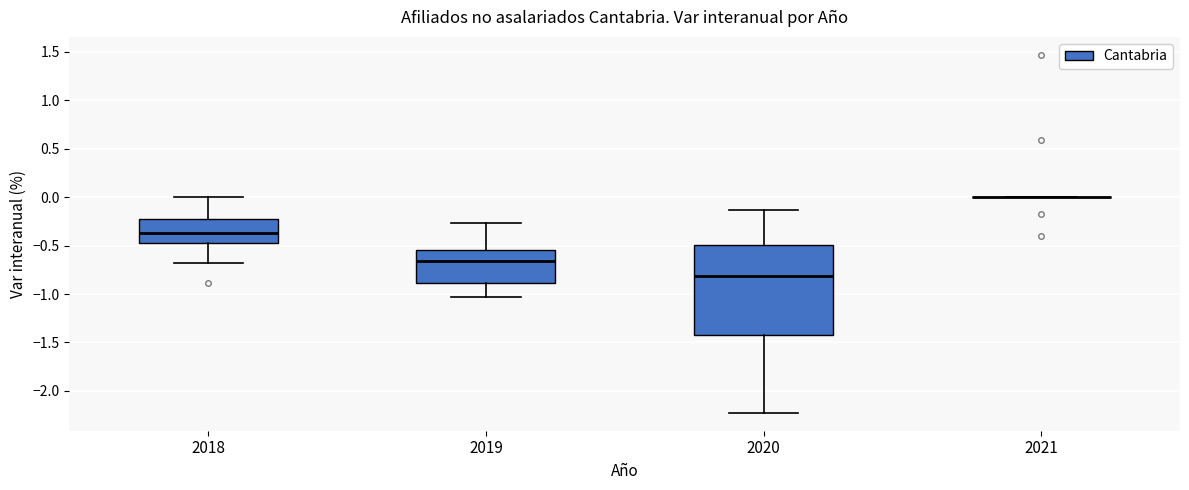

Reading left to right, transcribe this box plot: for each box, give where its median line is, the range the box spans, and where its two whiskers end, as read against the y-axis. The values are not printed on the chart, so give them approximately, as read against the axis.

2018: median -0.35, box -0.45 to -0.20, whiskers -0.70 to 0.00
2019: median -0.65, box -0.90 to -0.55, whiskers -1.05 to -0.25
2020: median -0.80, box -1.40 to -0.50, whiskers -2.25 to -0.15
2021: box collapsed to a line at 0.00, whiskers 0.00 to 0.00